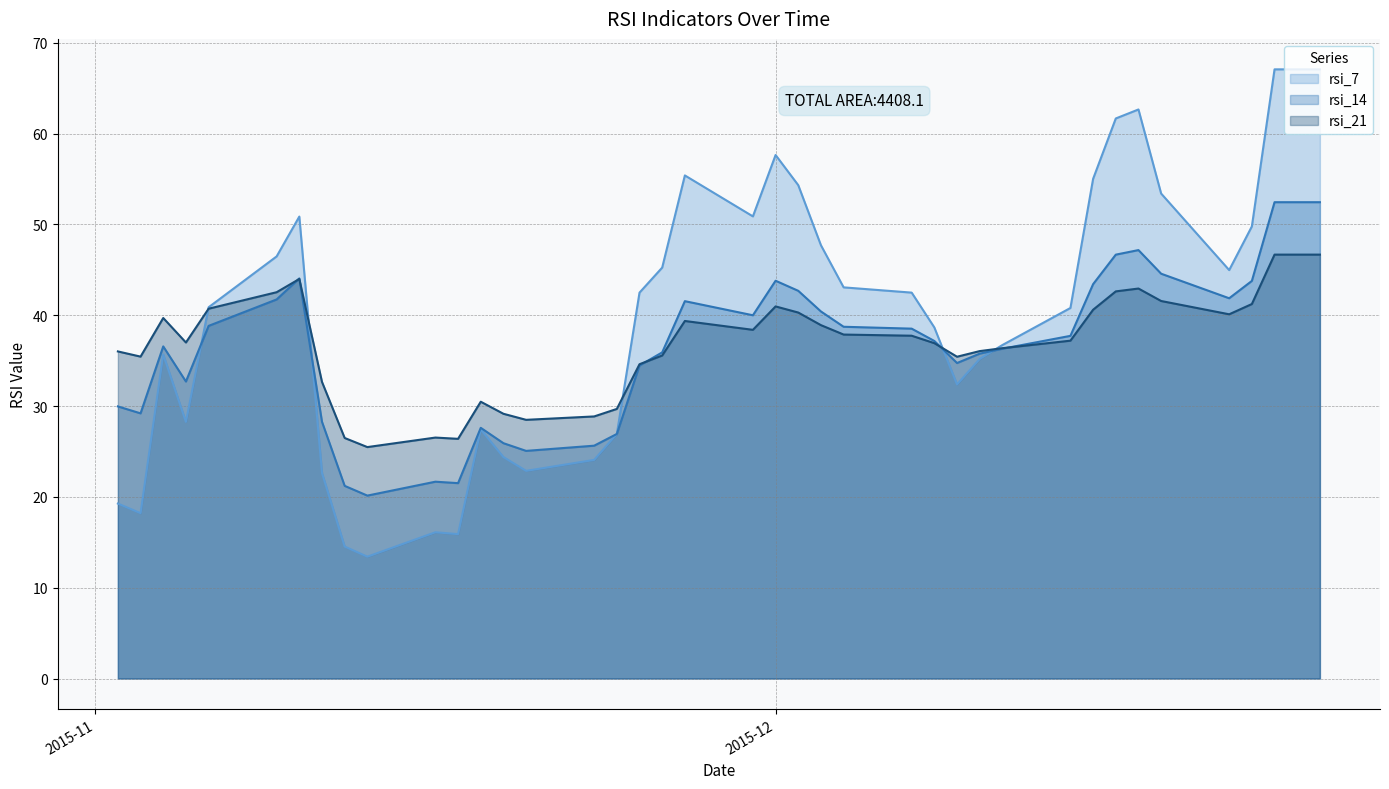

What is the label of the 4th point from the right?

2015-12-22